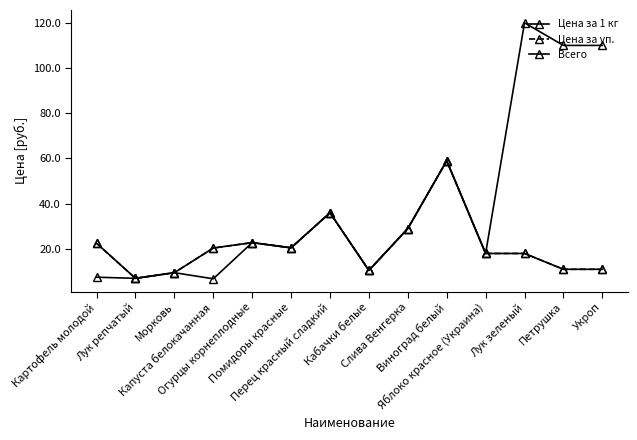

Is this an area chart (filled region under the line)?

No